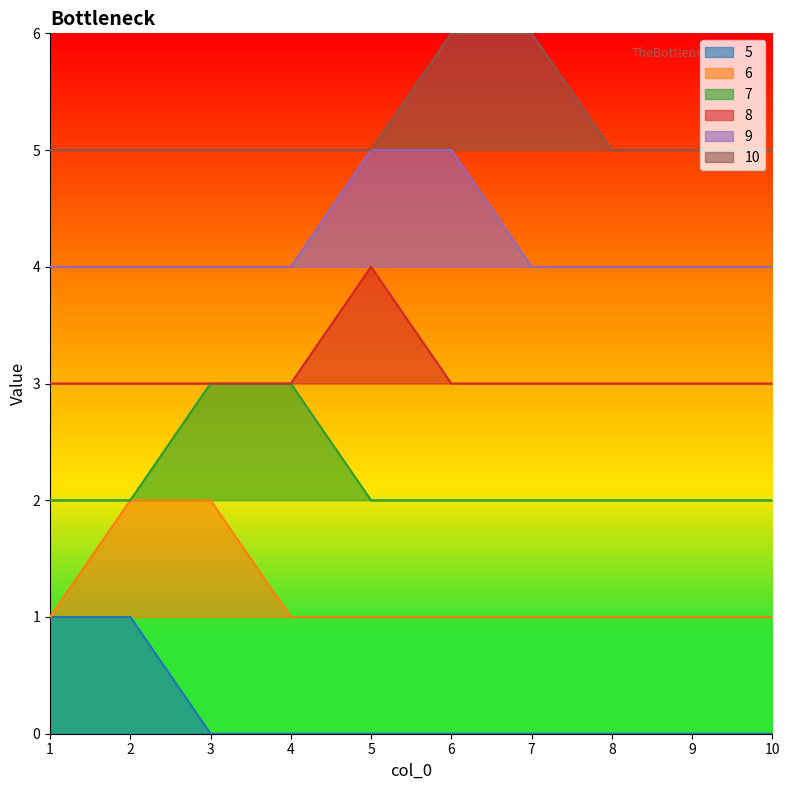

Between 9 and 2, which is larger?

2